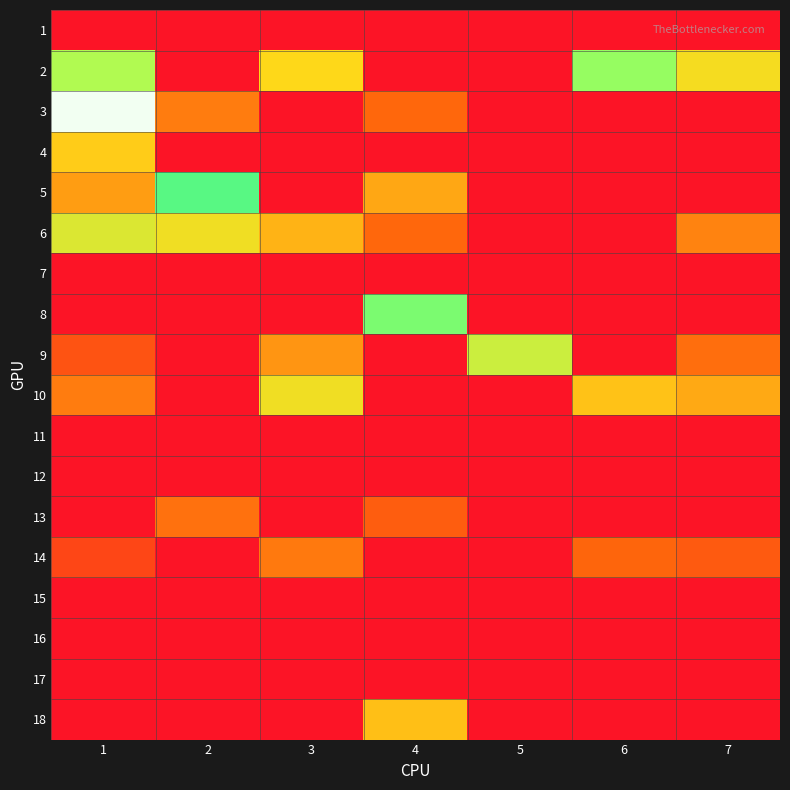

Reading left to right, extract all data points from this chart.

1: 1=0.0	2=0.0	3=0.0	4=0.0	5=0.0	6=0.0	7=0.0
2: 1=0.3	2=0.0	3=0.2	4=0.0	5=0.0	6=0.3	7=0.2
3: 1=0.5	2=0.1	3=0.0	4=0.1	5=0.0	6=0.0	7=0.0
4: 1=0.2	2=0.0	3=0.0	4=0.0	5=0.0	6=0.0	7=0.0
5: 1=0.1	2=0.3	3=0.0	4=0.1	5=0.0	6=0.0	7=0.0
6: 1=0.2	2=0.2	3=0.1	4=0.1	5=0.0	6=0.0	7=0.1
7: 1=0.0	2=0.0	3=0.0	4=0.0	5=0.0	6=0.0	7=0.0
8: 1=0.0	2=0.0	3=0.0	4=0.3	5=0.0	6=0.0	7=0.0
9: 1=0.1	2=0.0	3=0.1	4=0.0	5=0.2	6=0.0	7=0.1
10: 1=0.1	2=0.0	3=0.2	4=0.0	5=0.0	6=0.2	7=0.1
11: 1=0.0	2=0.0	3=0.0	4=0.0	5=0.0	6=0.0	7=0.0
12: 1=0.0	2=0.0	3=0.0	4=0.0	5=0.0	6=0.0	7=0.0
13: 1=0.0	2=0.1	3=0.0	4=0.1	5=0.0	6=0.0	7=0.0
14: 1=0.0	2=0.0	3=0.1	4=0.0	5=0.0	6=0.1	7=0.1
15: 1=0.0	2=0.0	3=0.0	4=0.0	5=0.0	6=0.0	7=0.0
16: 1=0.0	2=0.0	3=0.0	4=0.0	5=0.0	6=0.0	7=0.0
17: 1=0.0	2=0.0	3=0.0	4=0.0	5=0.0	6=0.0	7=0.0
18: 1=0.0	2=0.0	3=0.0	4=0.2	5=0.0	6=0.0	7=0.0